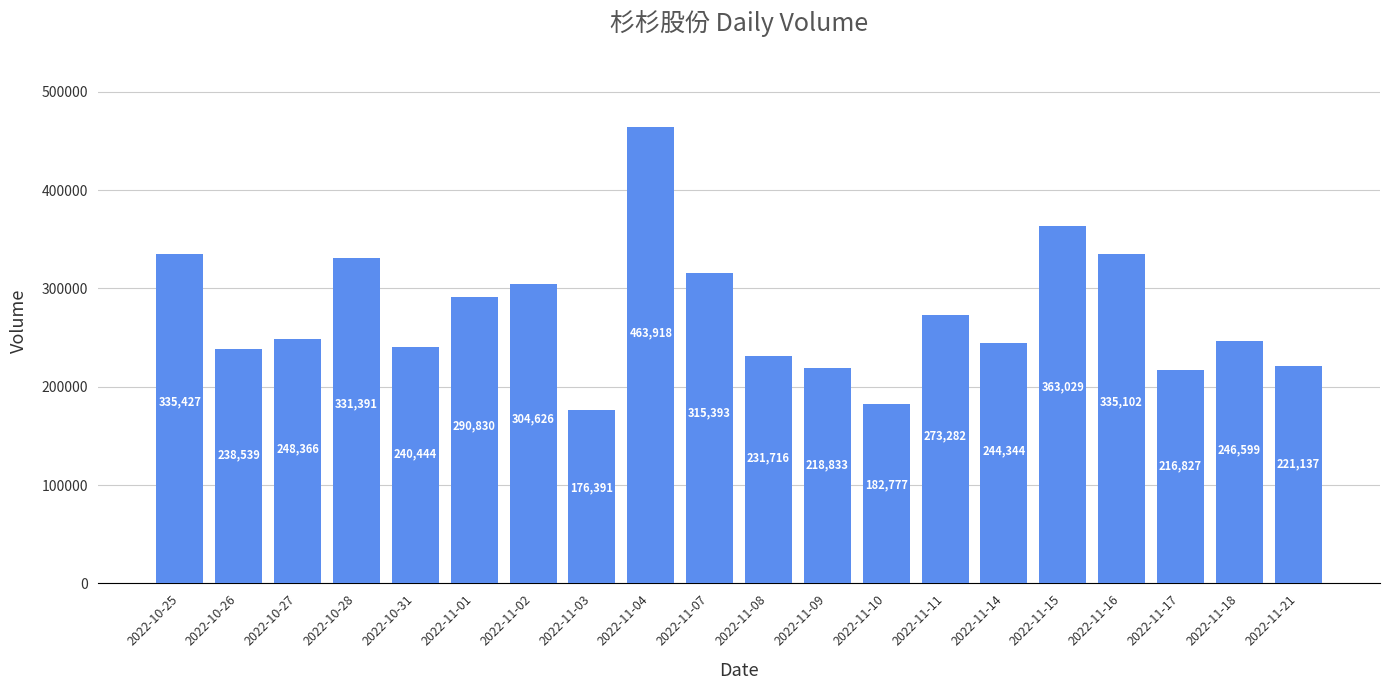

What is the label of the 4th bar from the left?

2022-10-28